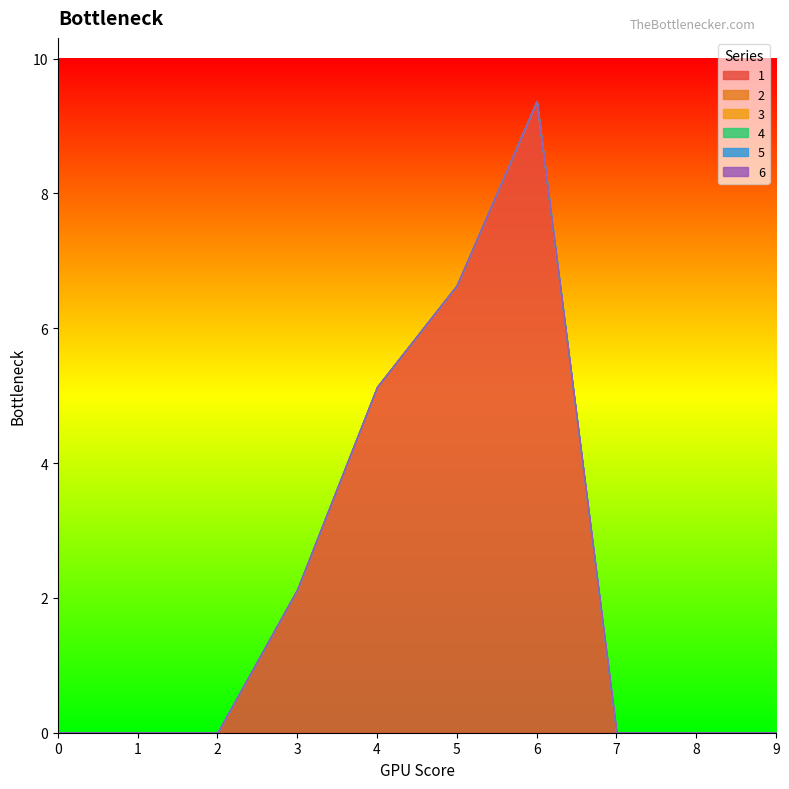

True or false: 5 has more than 2 points higher than both neighbors.

False